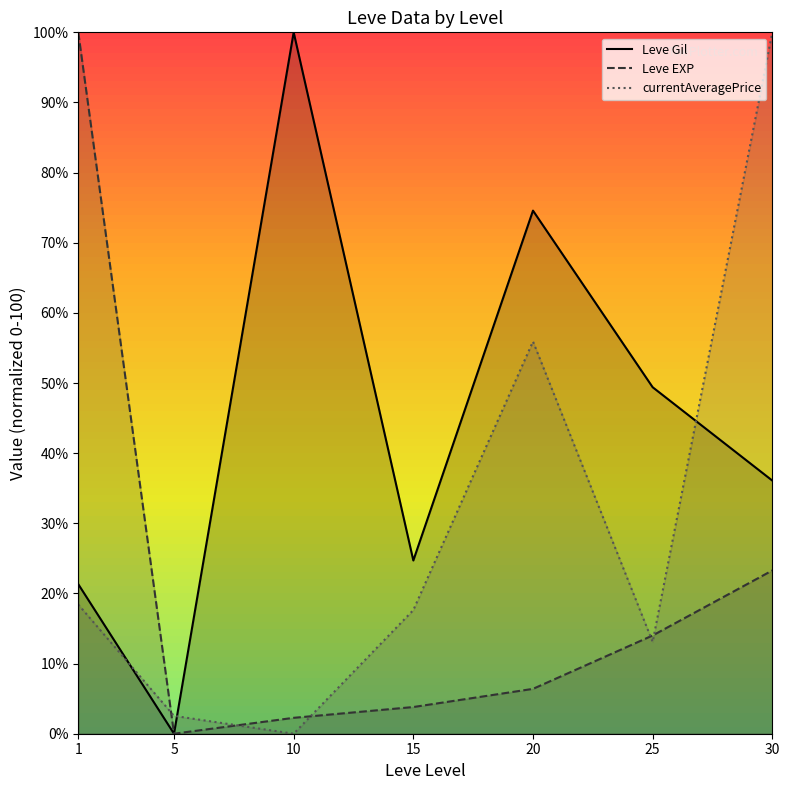

True or false: Leve EXP (line) has a value of 2.3 at 10.

True